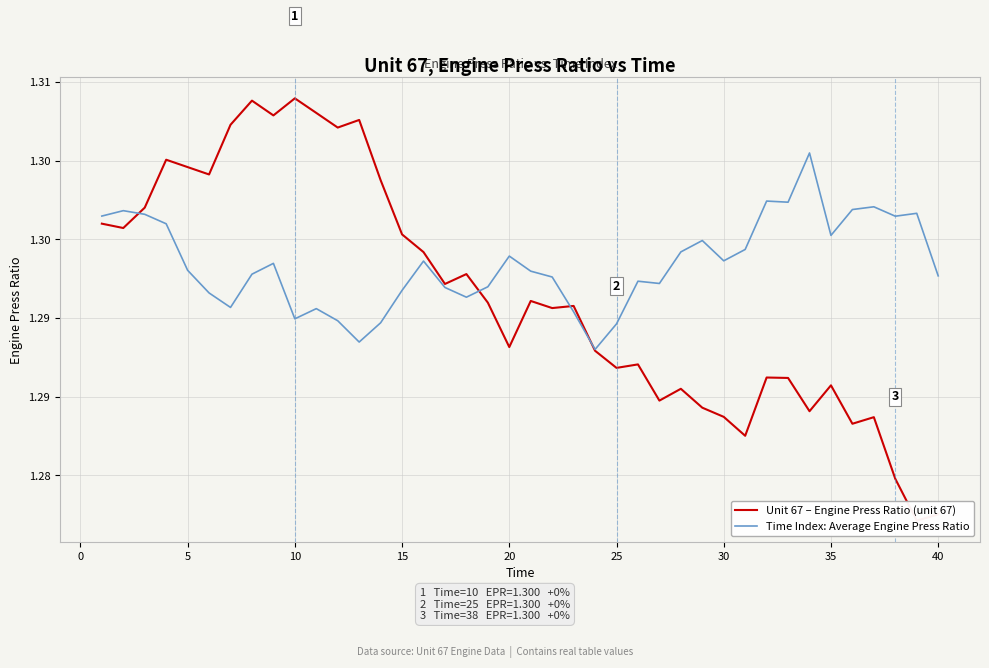

What is the sum of all Time Index: Average Engine Press Ratio values?

51.9